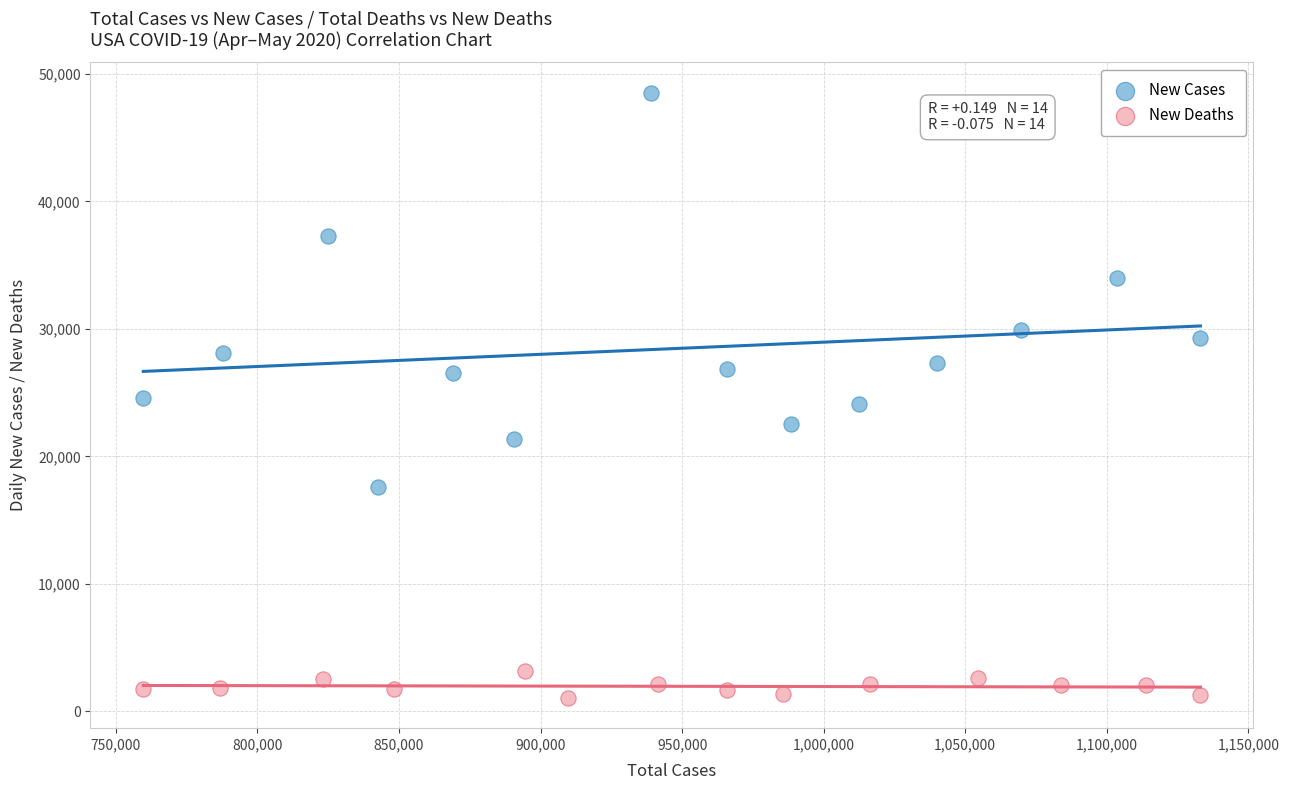

Which series reaches the maximum Y coordinate?

New Cases